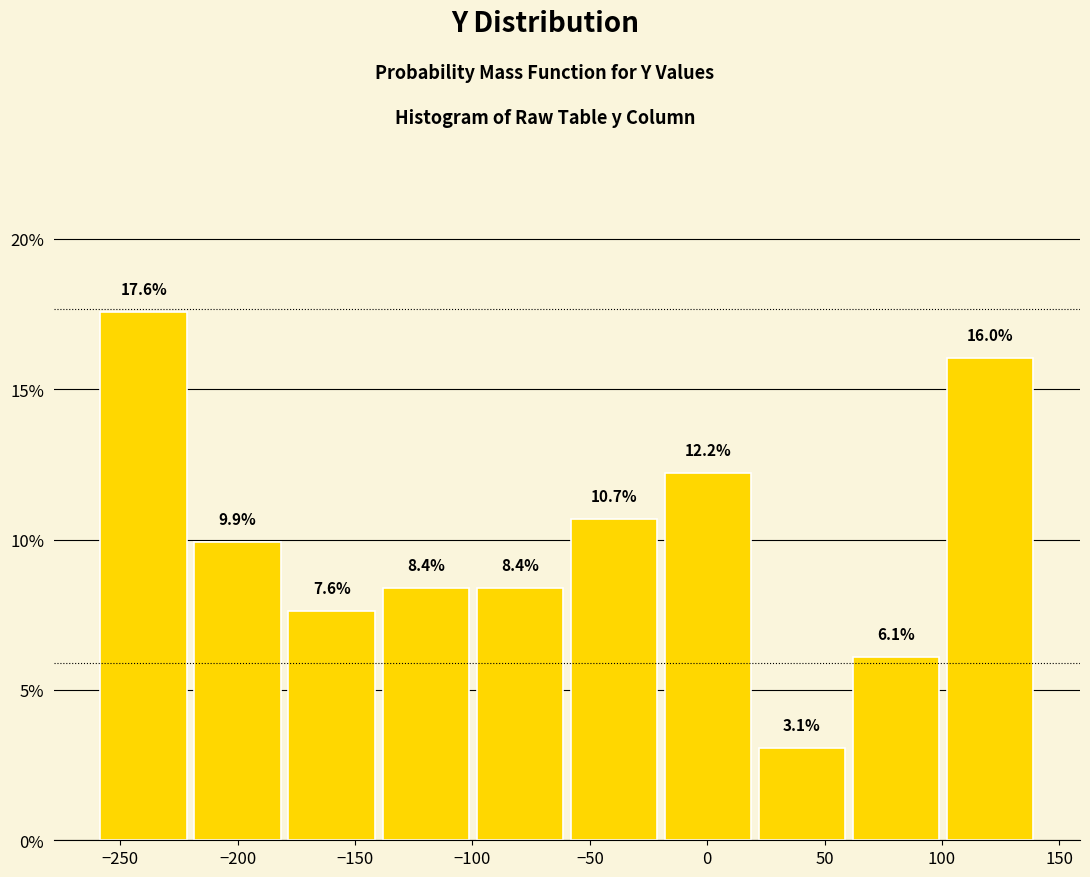

Reading left to right, transcribe this chart: for each bar, give the range it covers on the x-axis and its height. The bar edges are not printed on the chart, so give them approximately, as read against the axis.

-260 to -220: 17.6
-220 to -180: 9.9
-180 to -140: 7.6
-140 to -100: 8.4
-100 to -60: 8.4
-60 to -20: 10.7
-20 to 20: 12.2
20 to 60: 3.1
60 to 100: 6.1
100 to 140: 16.0